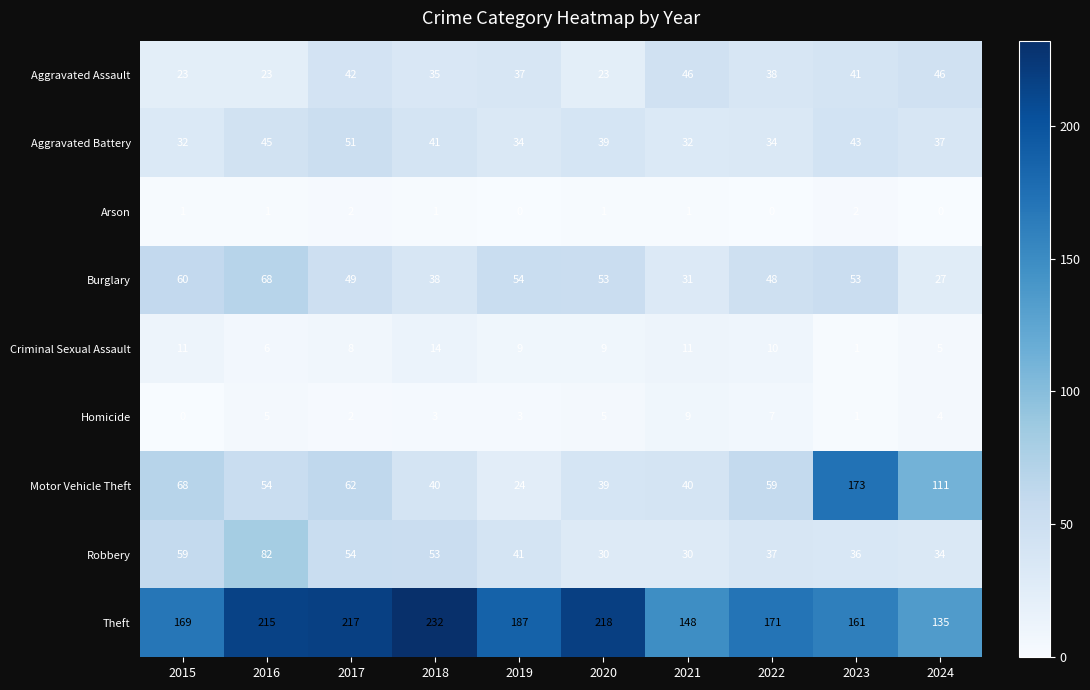

How many values in the Theft series are below 187?

5